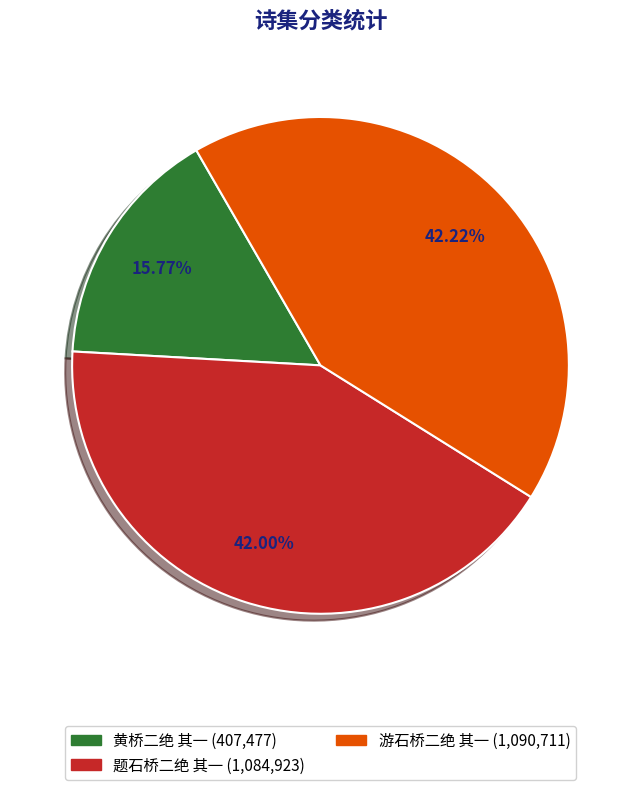

To the nearest percent, what percentage of the pie is 题石桥二绝 其一?

42%